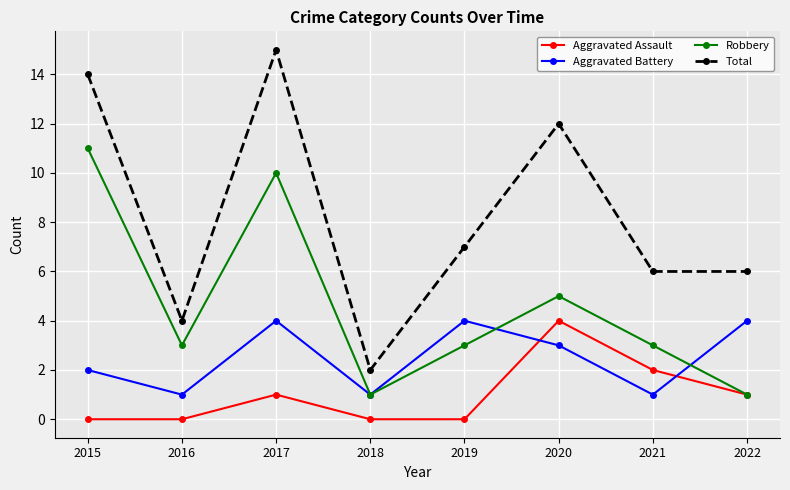

Which series has the widest spread of values?

Total